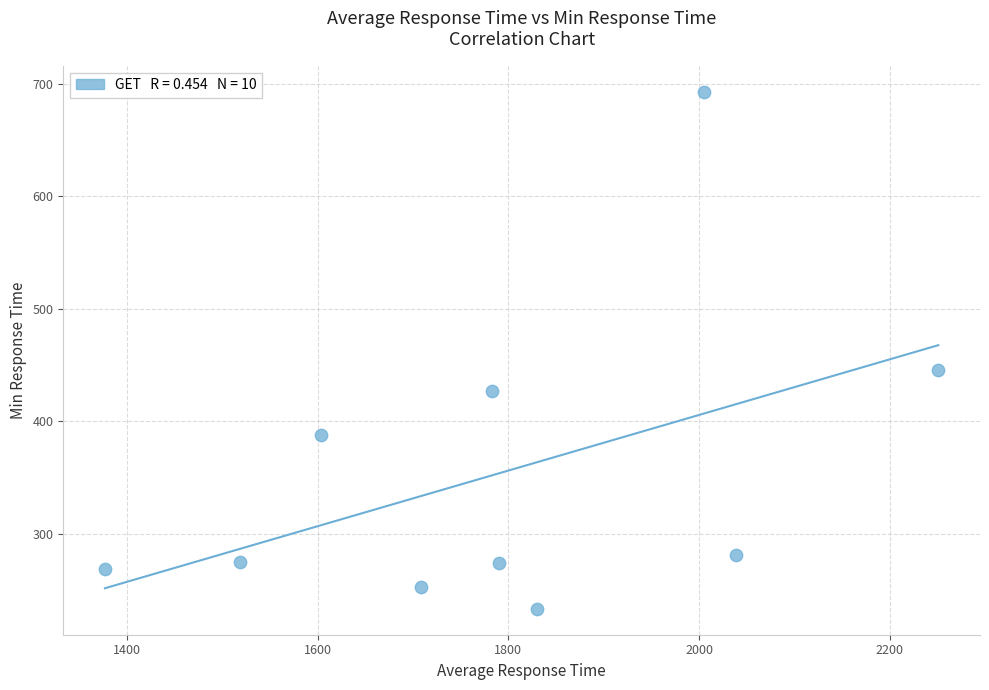

What Y value in the scatter plot is closest to 463?

445